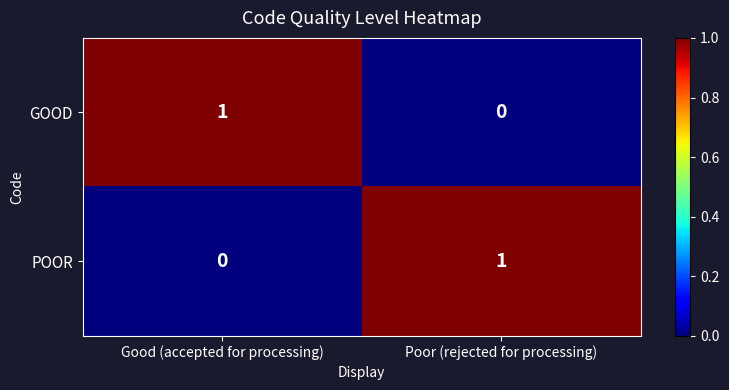

Which category has the lowest value in the GOOD series?

Poor (rejected for processing)